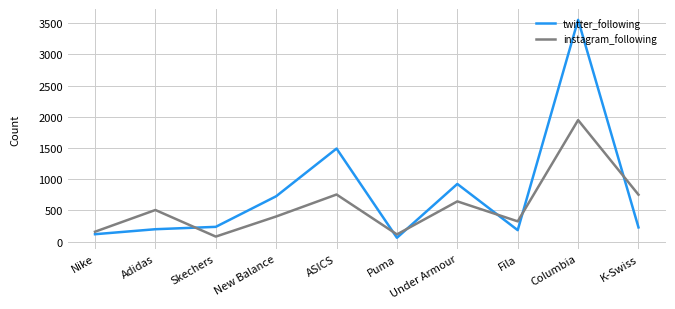

At which label is twitter_following closest to 1808?

ASICS